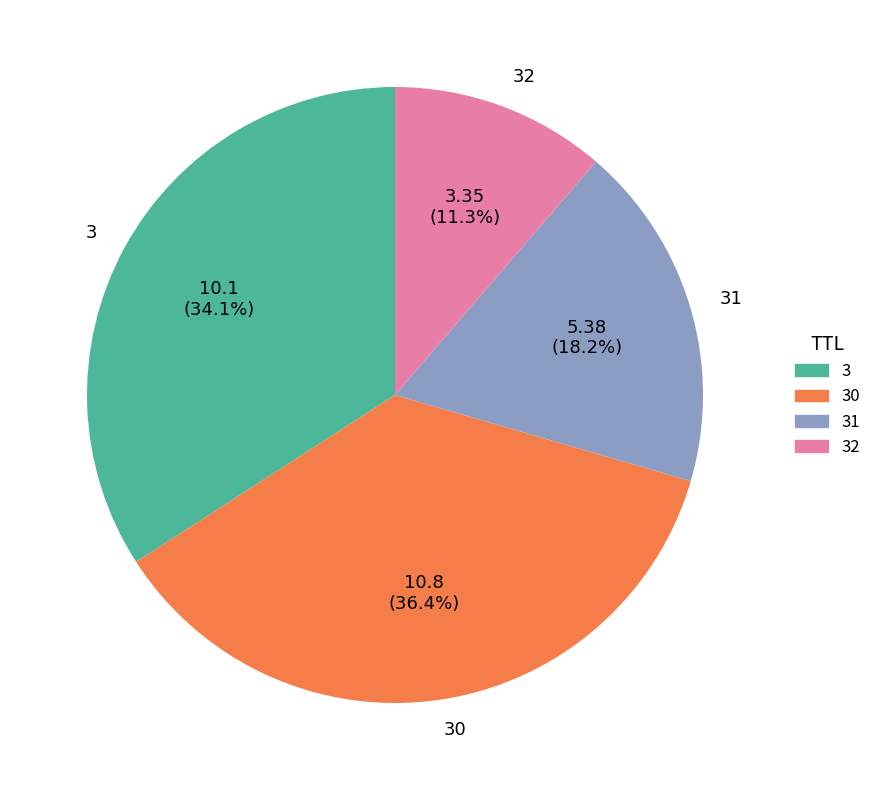

Is it true that 31 is 27% of the pie?

False